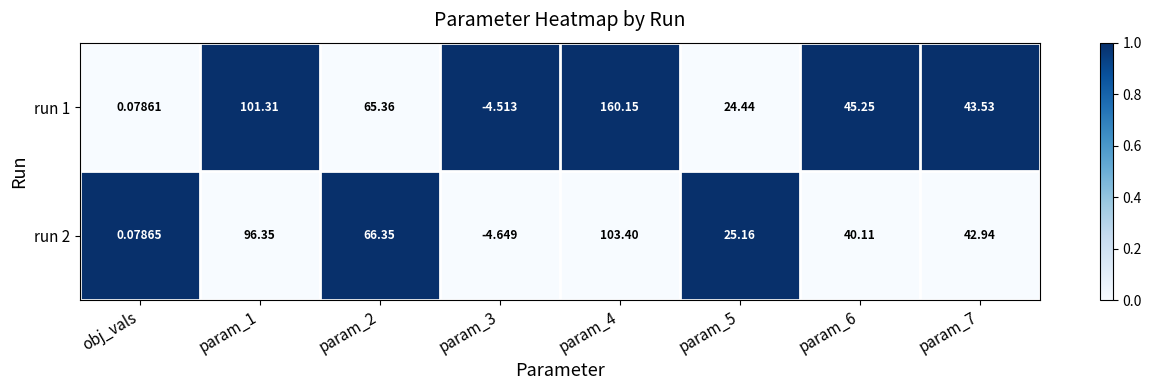

Is the value of run 1 at param_1 greater than the value of run 2 at param_7?

Yes